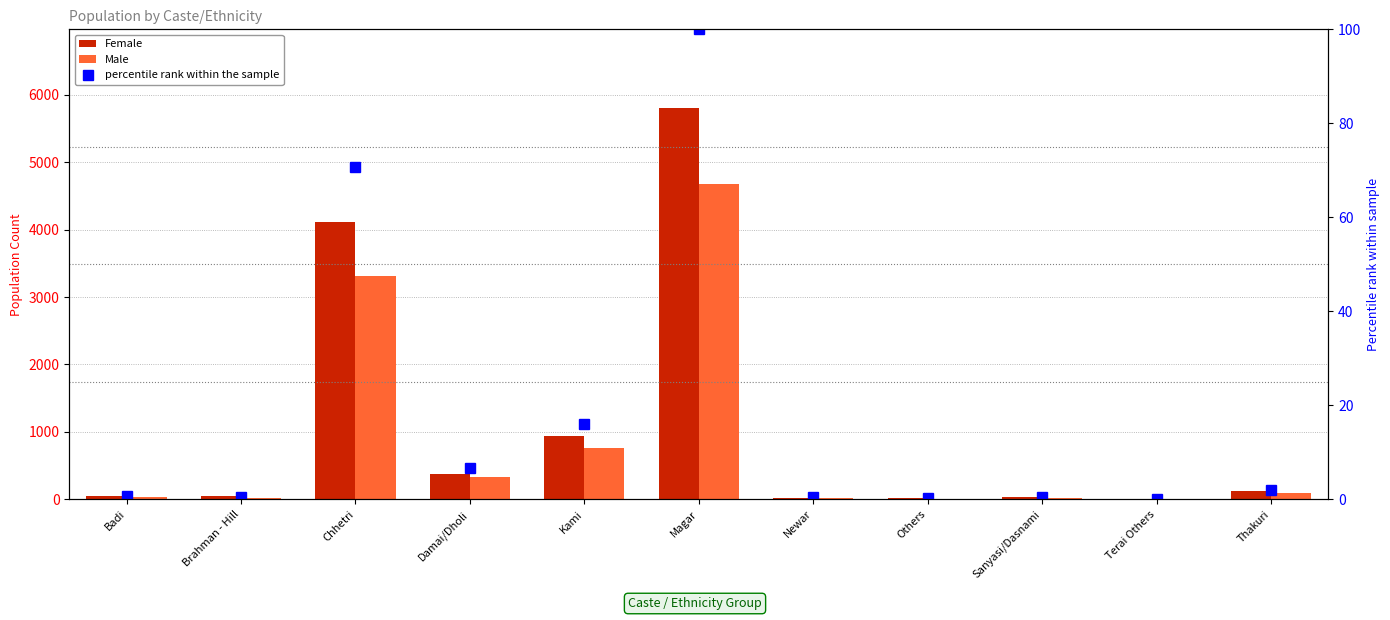

True or false: percentile rank within the sample has a value of 0.3 at Sanyasi/Dasnami.

False